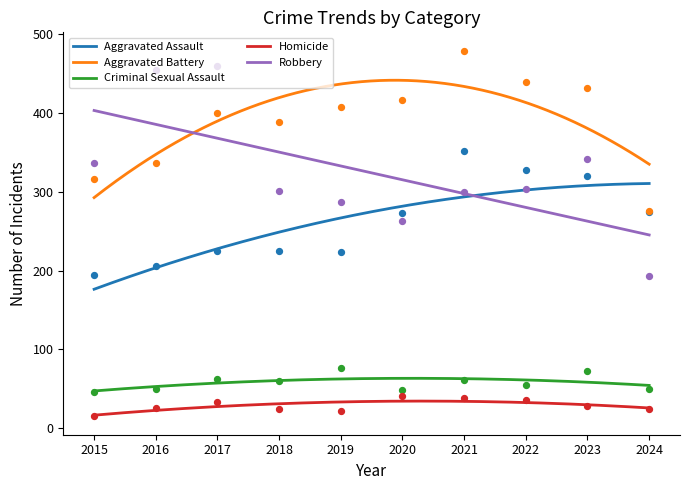

What are all the series names shown in the legend?

Aggravated Assault, Aggravated Battery, Criminal Sexual Assault, Homicide, Robbery